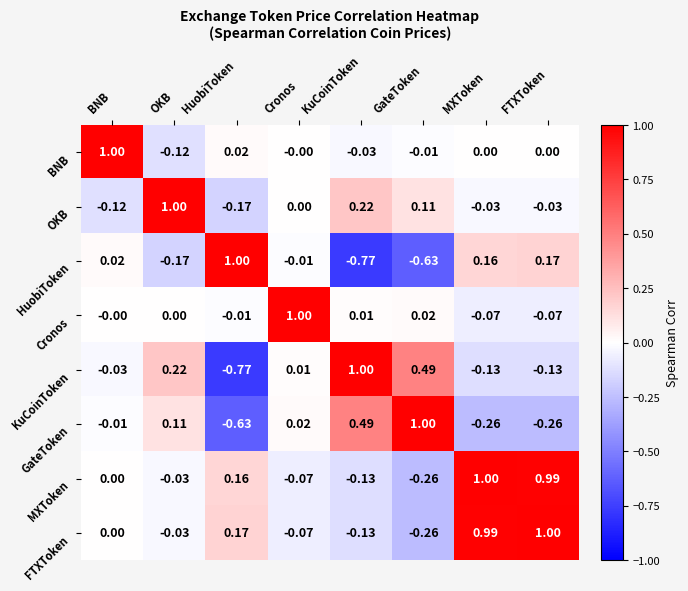

Rank the series at FTXToken from highest to lowest value.

FTXToken, MXToken, HuobiToken, BNB, OKB, Cronos, KuCoinToken, GateToken